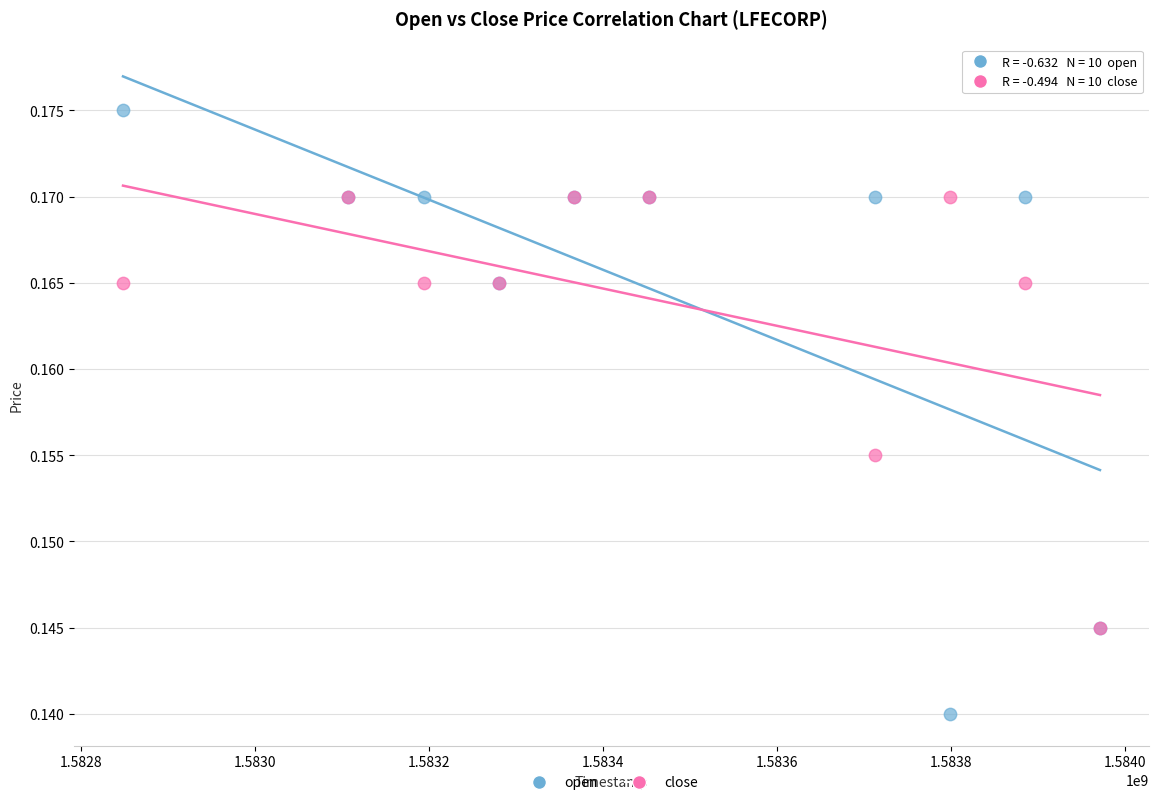

Which series contains the highest Y value?

open